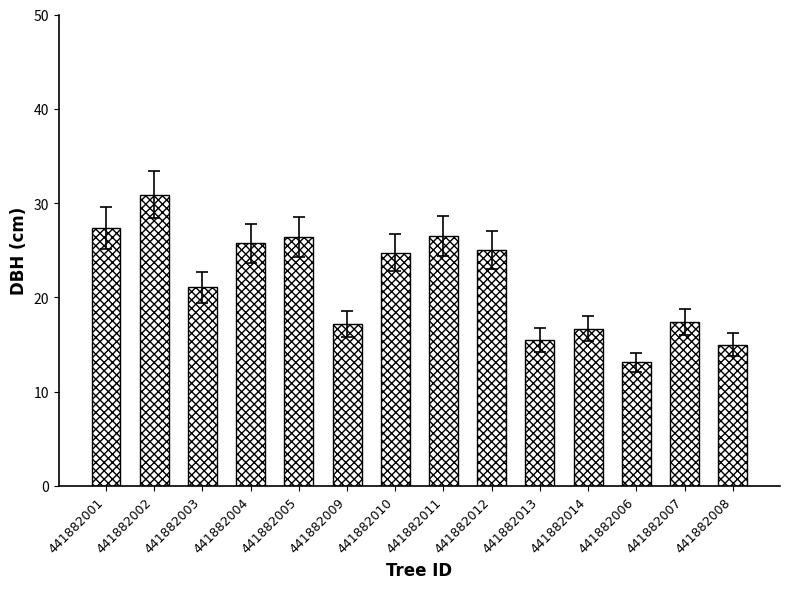

The value at 441882001 is 27.4. True or false?

True